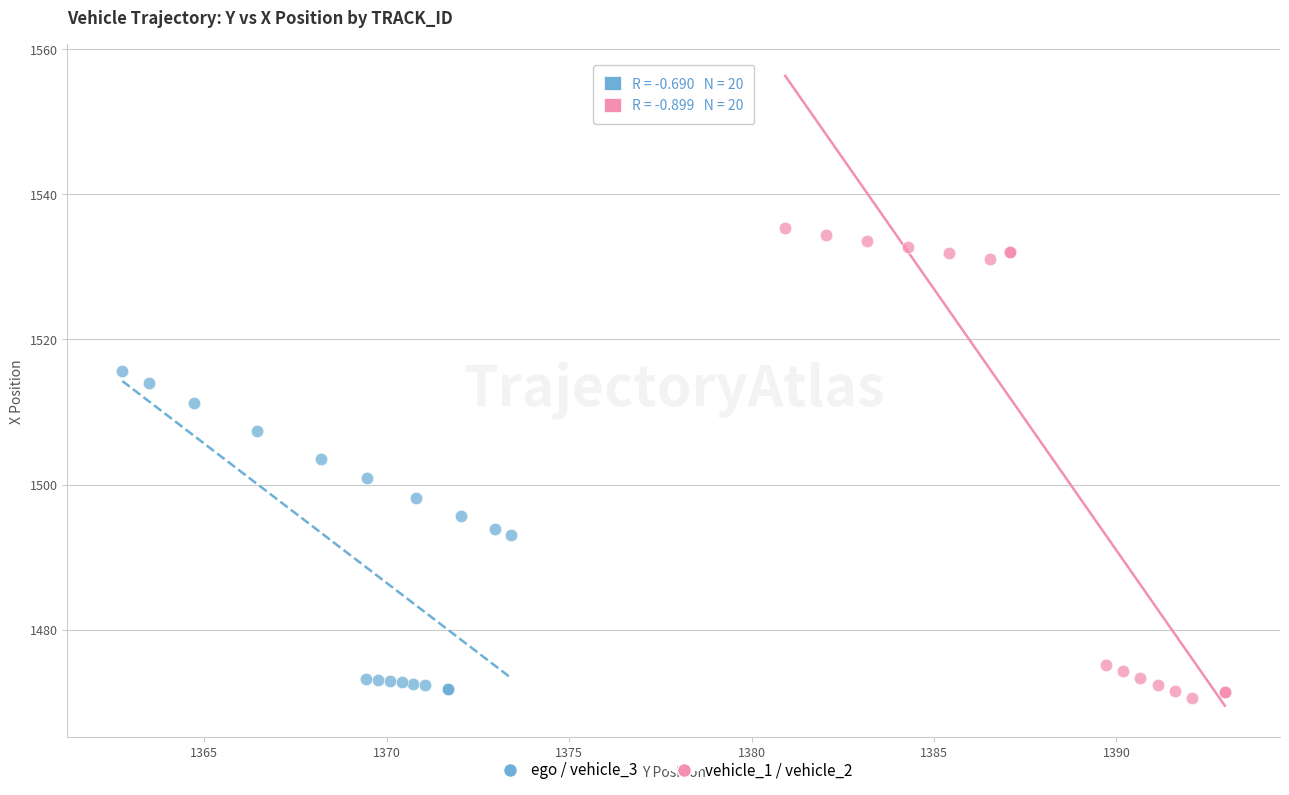

Which series contains the highest Y value?

vehicle_1 / vehicle_2